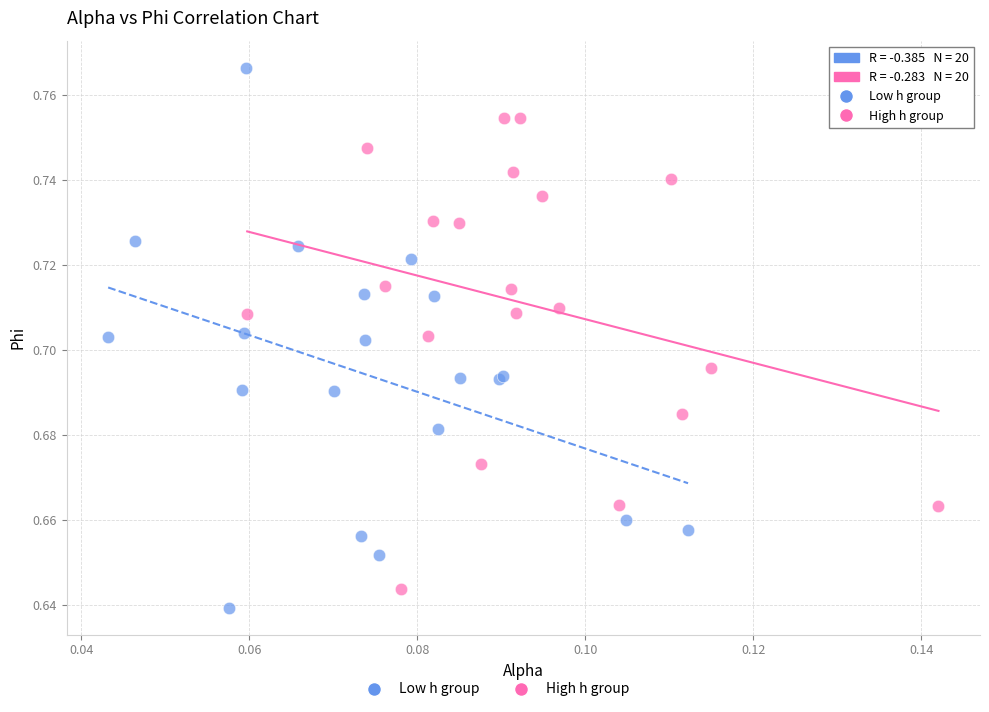

Which series has the largest Y range (max minus min)?

Low h group